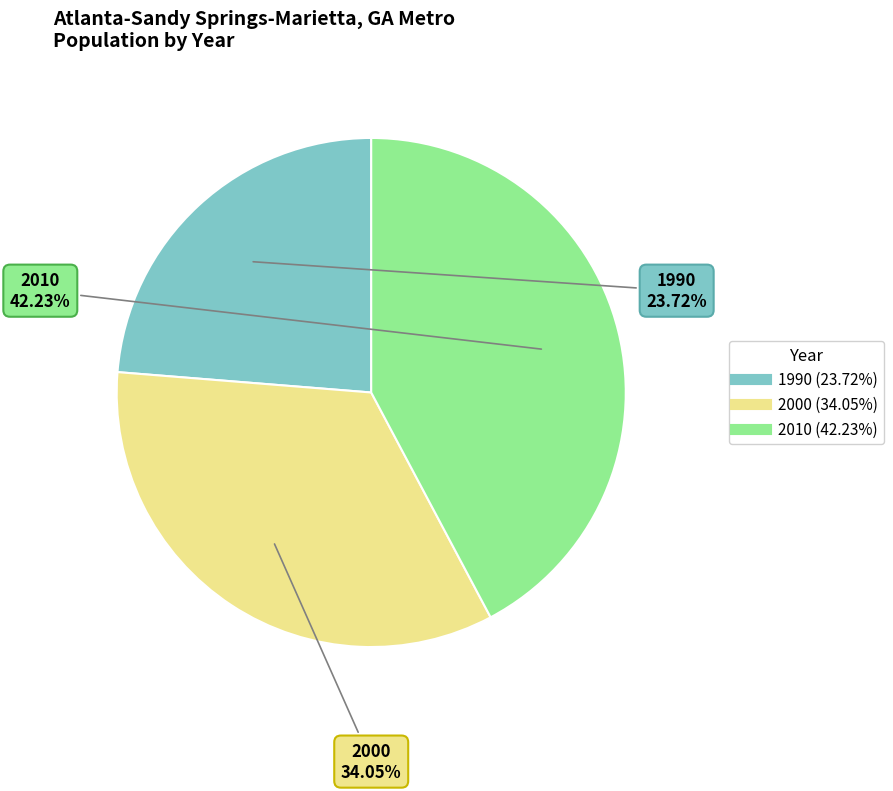

True or false: 1990 accounts for 10% of the total.

False